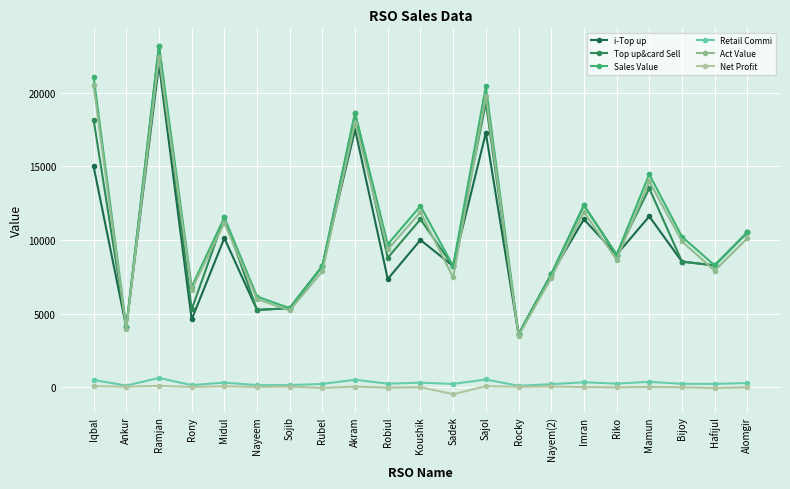

Where is Top up&card Sell nearest to the value 13398?

Mamun